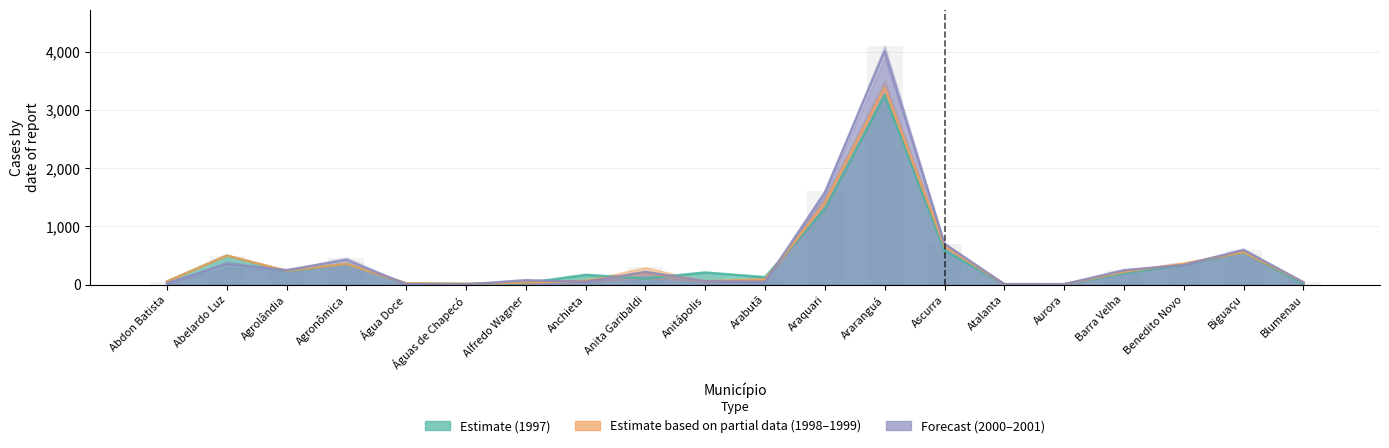

What is the total value across all series at Agronômica?

1143.5